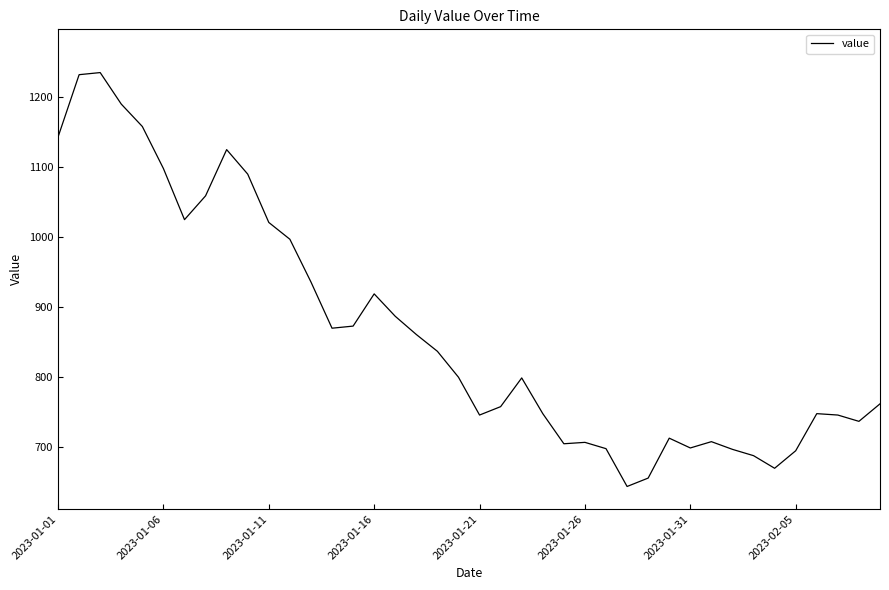

What is the greatest value displayed?

1235